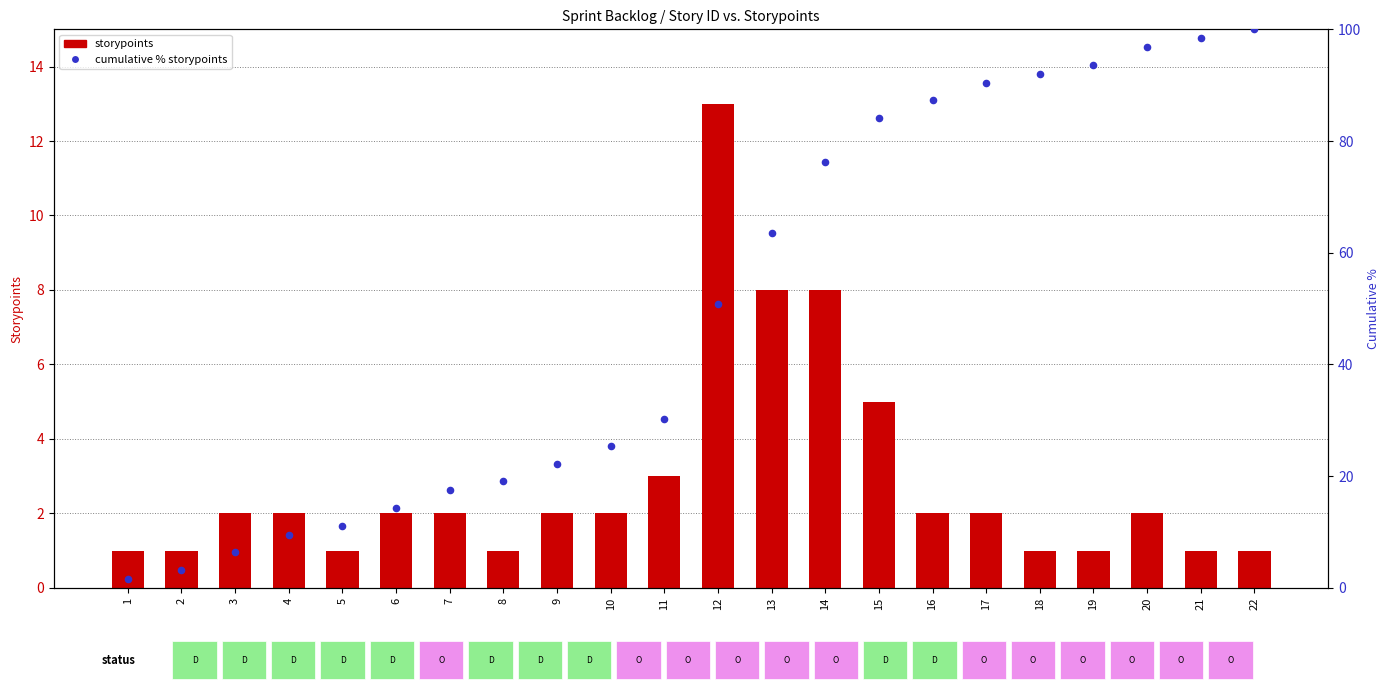

Is the value of storypoints at 1 greater than the value of cumulative % storypoints at 7?

No